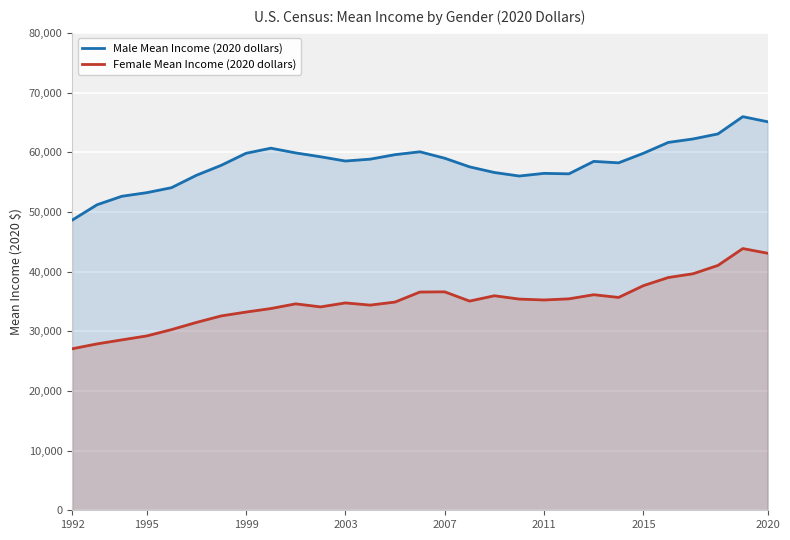

What is the difference between the second highest and minimum values in the Female Mean Income (2020 dollars) series?

16010